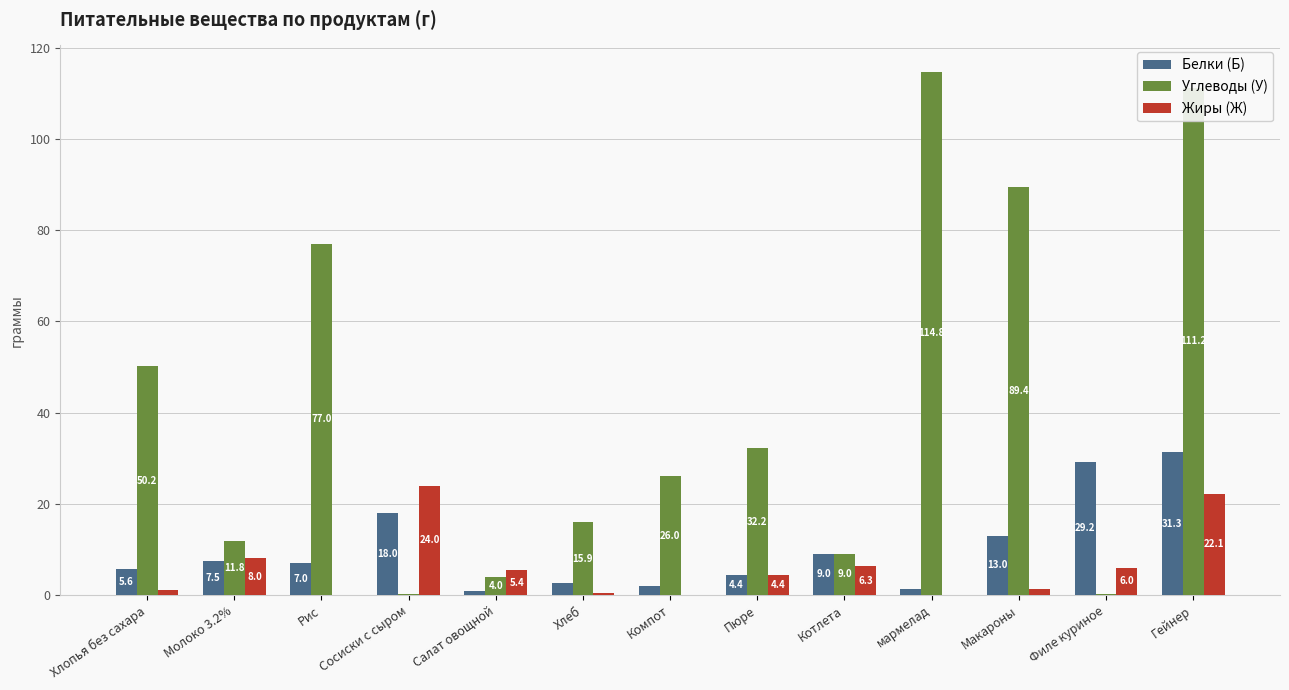

The value of Жиры (Ж) at мармелад is -12.0. True or false?

False